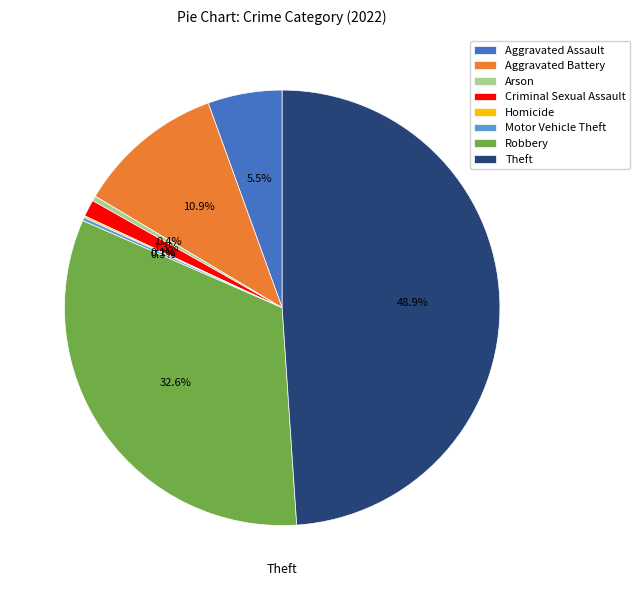

To the nearest percent, what percentage of the pie is Criminal Sexual Assault?

1%